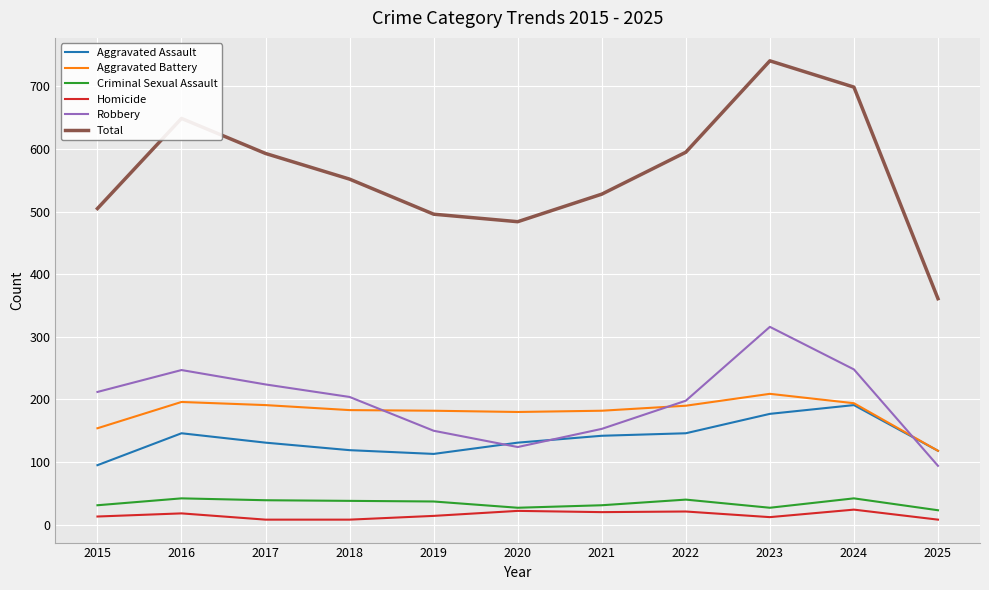

Does the chart have visible grid lines?

Yes